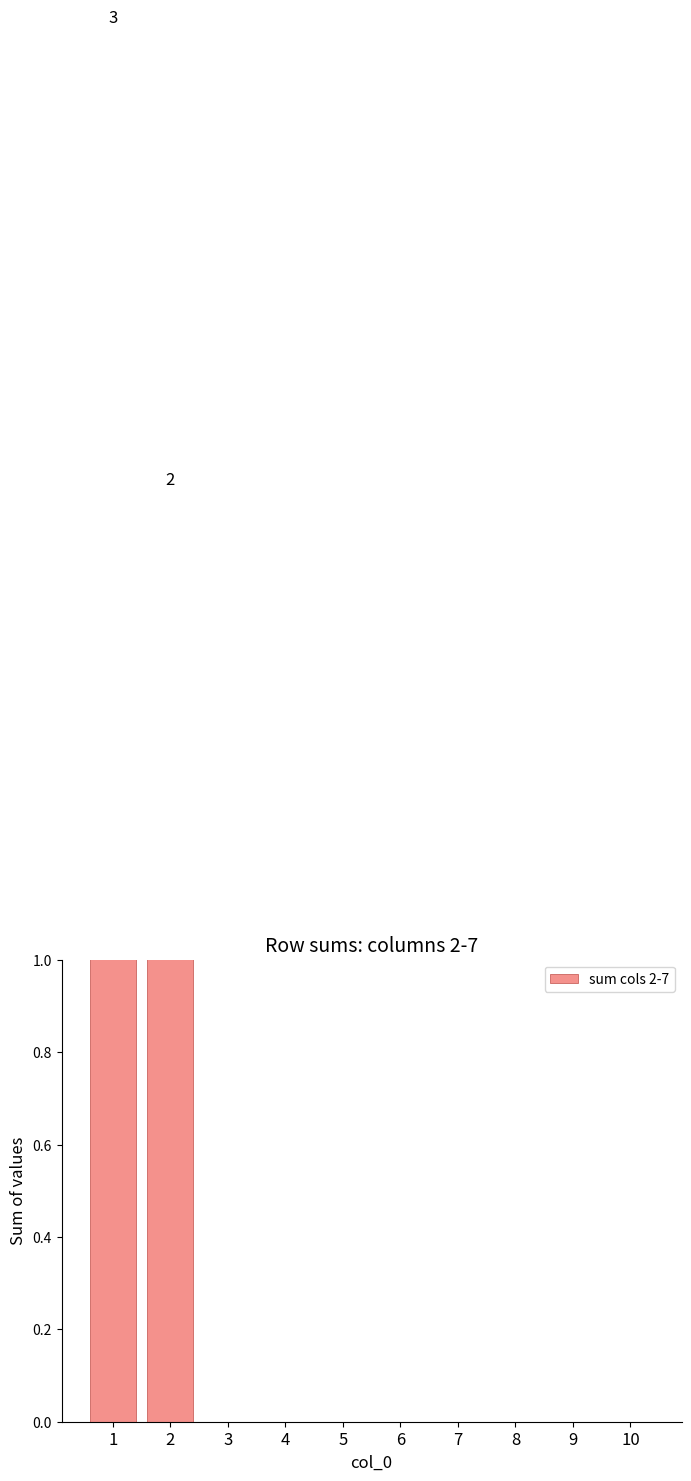

List the labels in order of value, smallest first.

3, 4, 5, 6, 7, 8, 9, 10, 2, 1